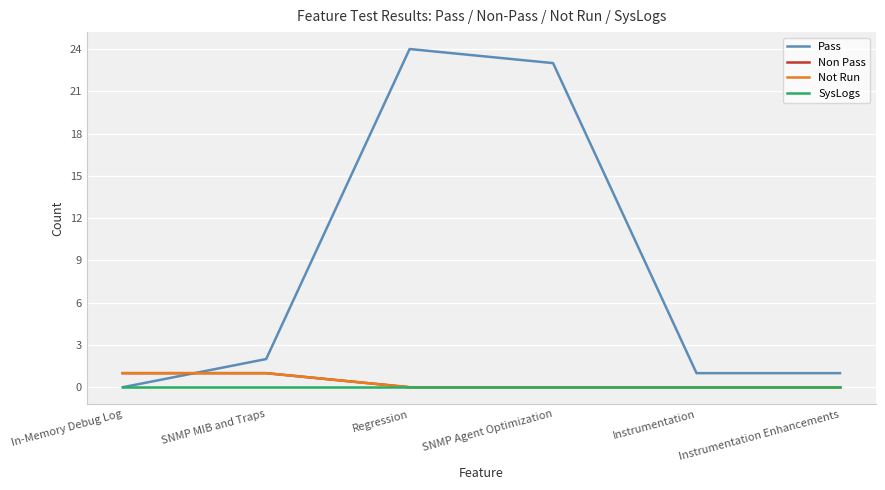

Reading left to right, extract all data points from this chart.

Pass: 0	2	24	23	1	1
Non Pass: 1	1	0	0	0	0
Not Run: 1	1	0	0	0	0
SysLogs: 0	0	0	0	0	0